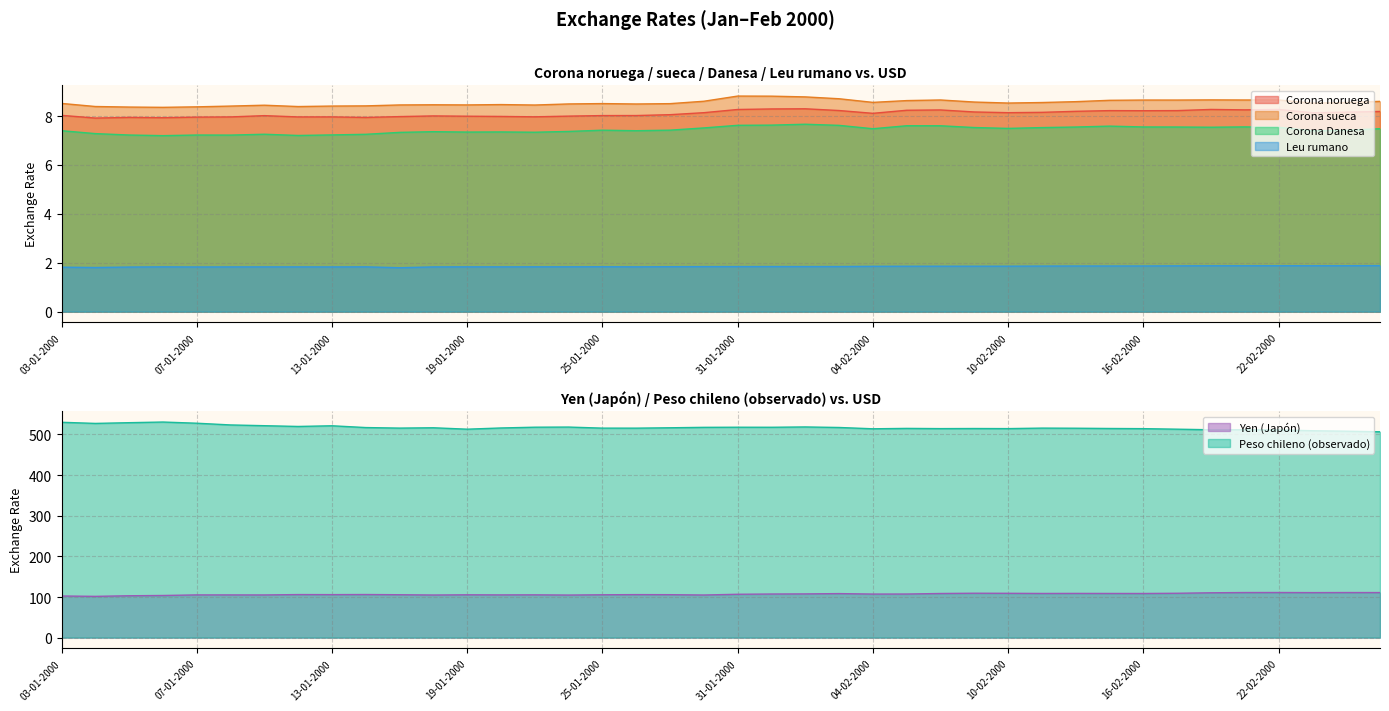

What is the spread (max minus min) of values at 15-02-2000?

512.9